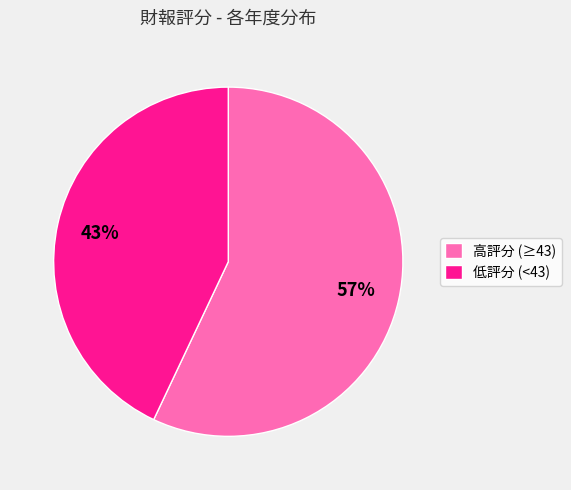

To the nearest percent, what is the combined percentage of 高評分 (≥43) and 低評分 (<43)?

100%